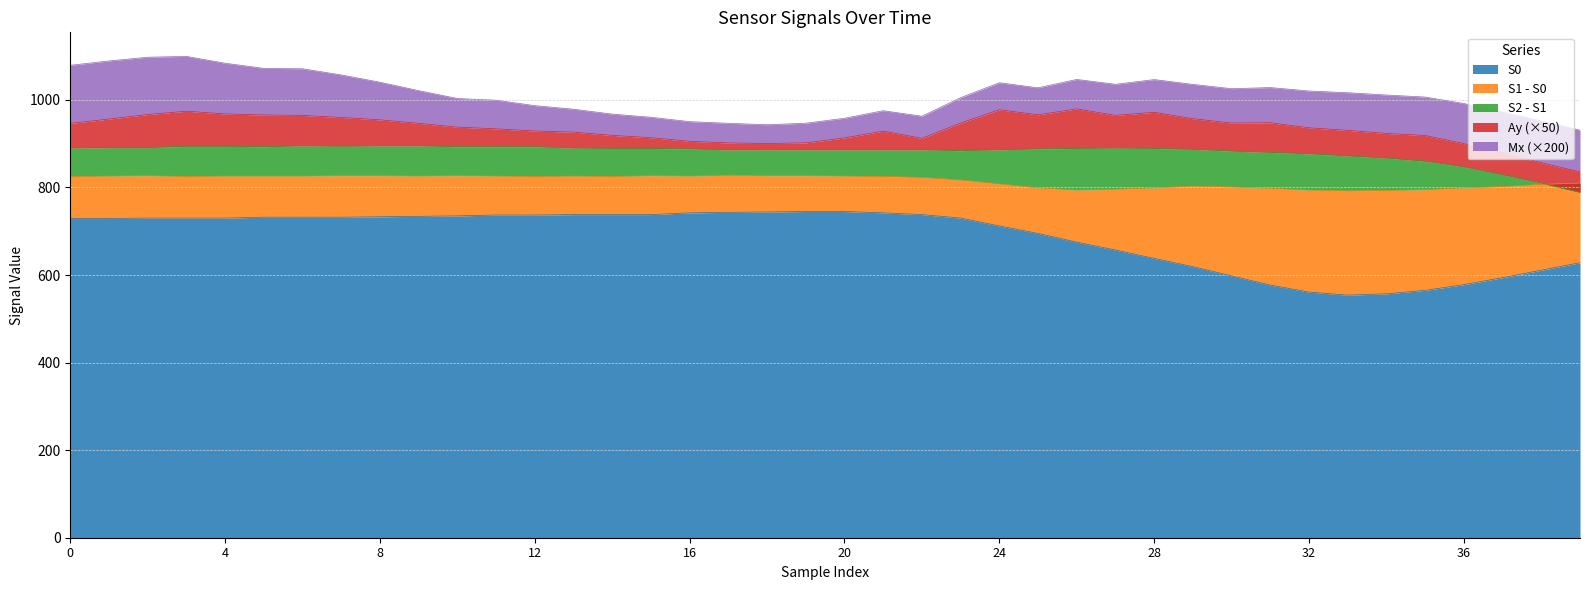

Which series has the largest range (max minus min)?

S0